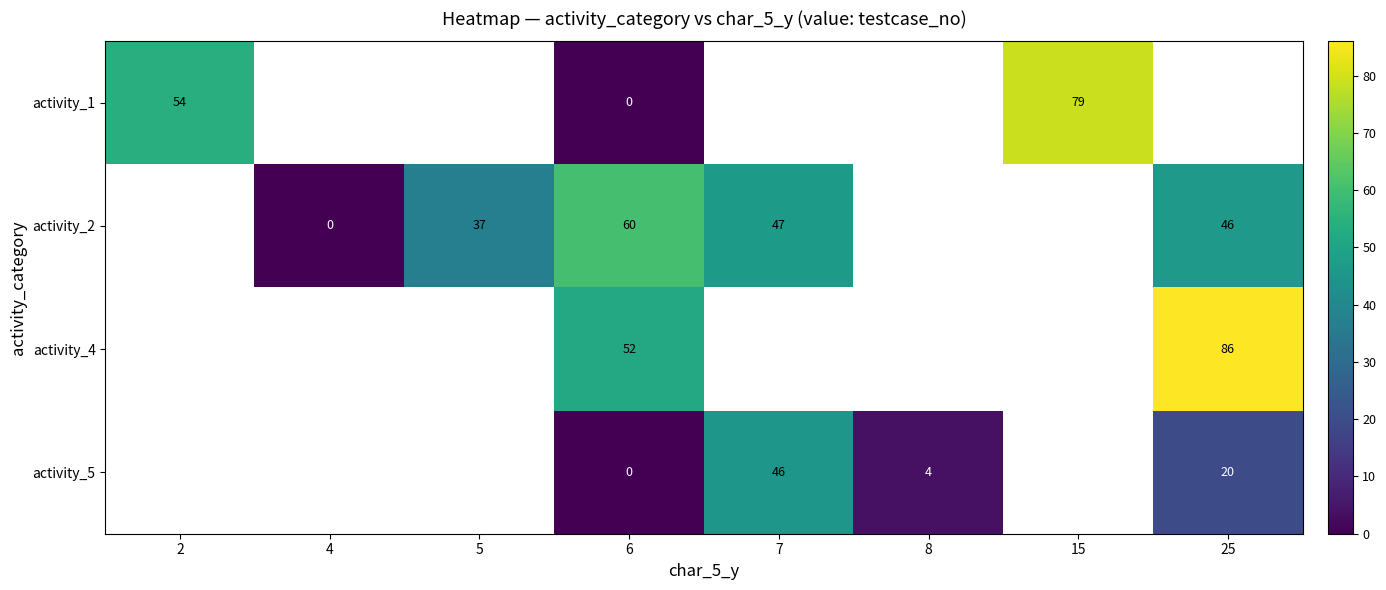

Which label corresponds to the largest value in the chart?

25